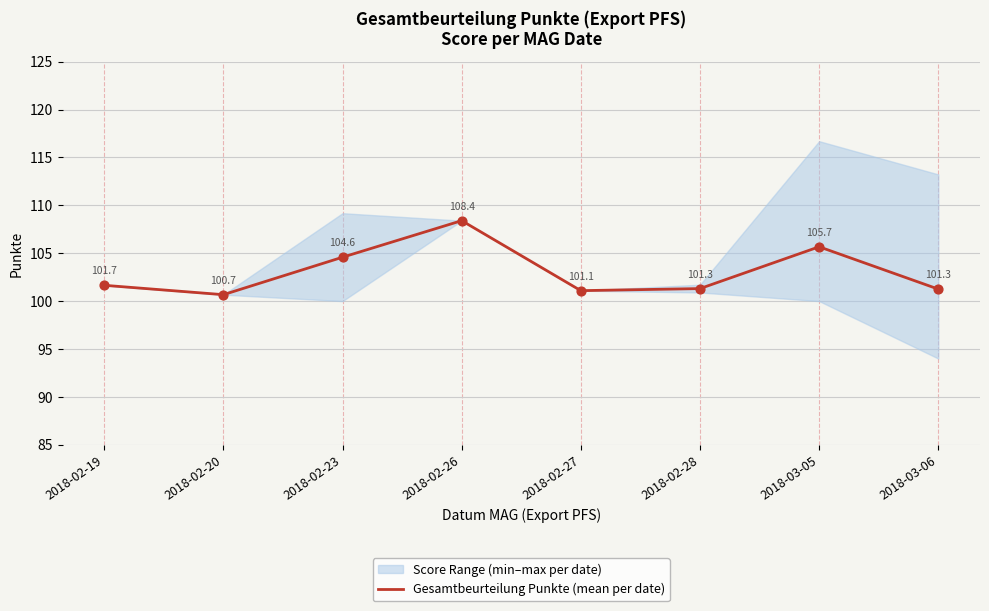

Approximately how many times larger is the value at 2018-02-23 compared to 2018-02-19?

1.0